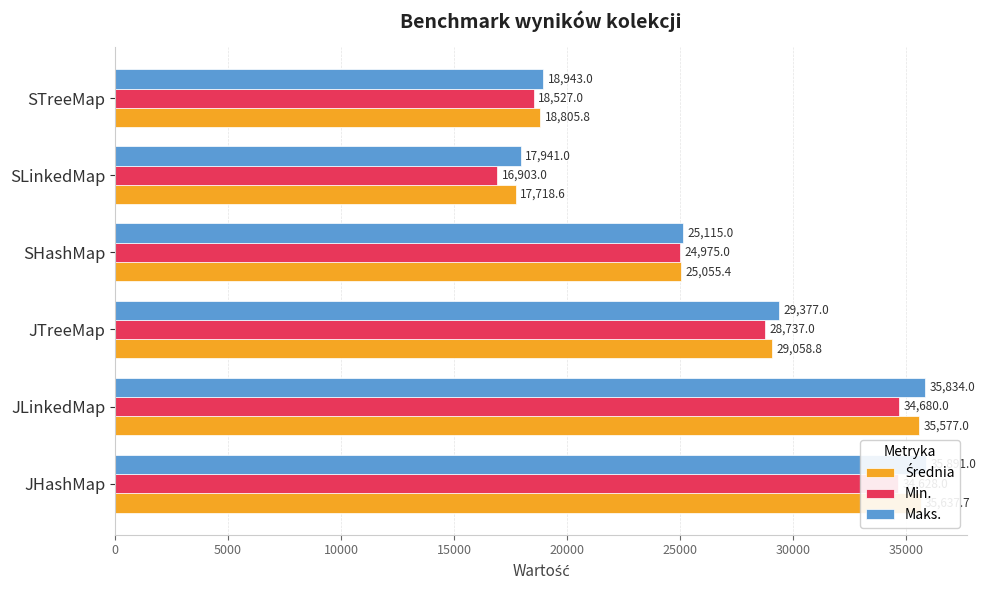

Reading right to left, extract all data points from this chart.

Średnia: 18805.8	17718.6	25055.4	29058.8	35577.0	35637.7
Min.: 18527.0	16903.0	24975.0	28737.0	34680.0	34628.0
Maks.: 18943.0	17941.0	25115.0	29377.0	35834.0	35891.0